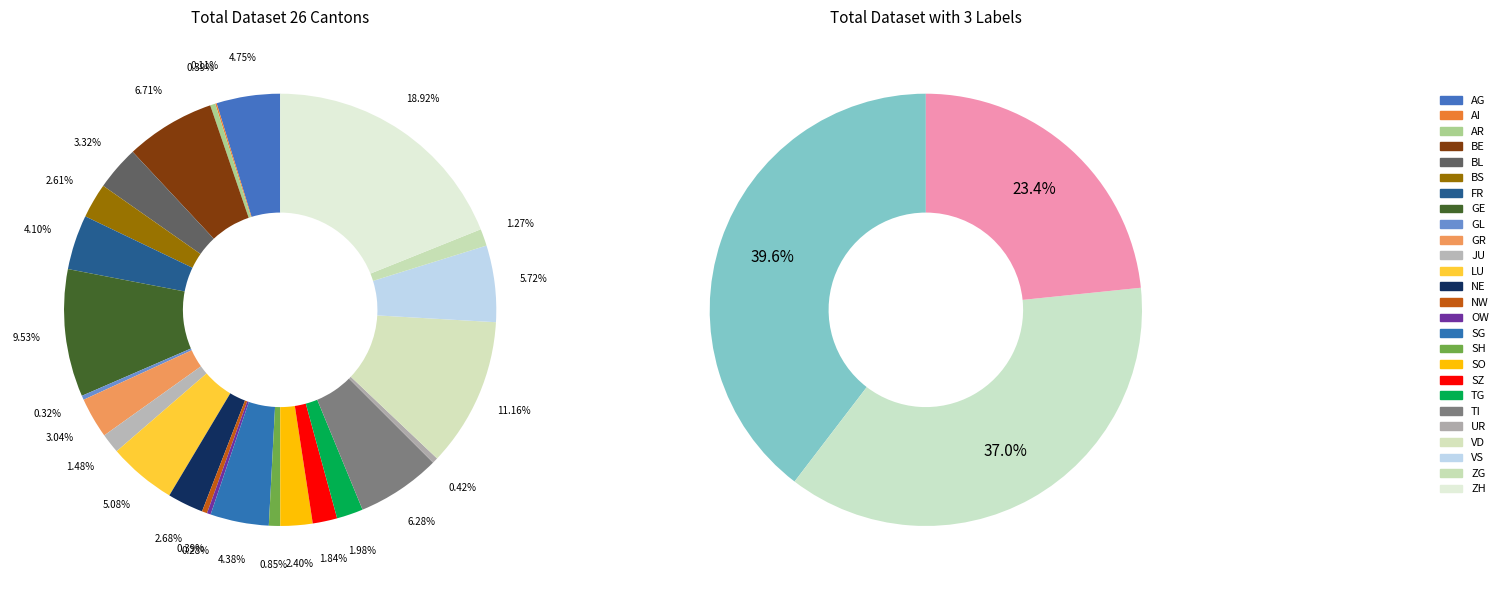

Which category has the smallest portion of the pie?

AI